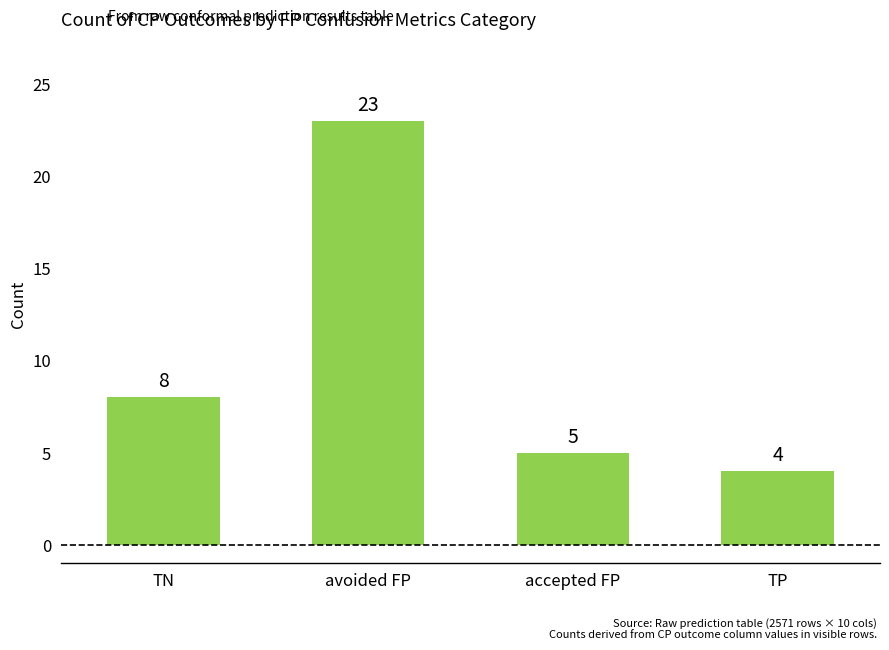

What is the maximum value shown in the chart?

23